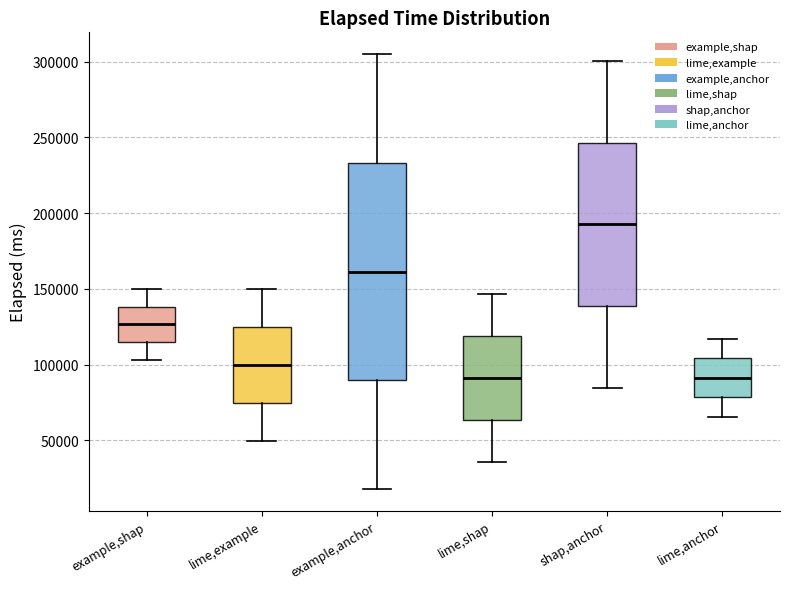

Which box is the tallest, from its lower edge to its upper edge?

example,anchor